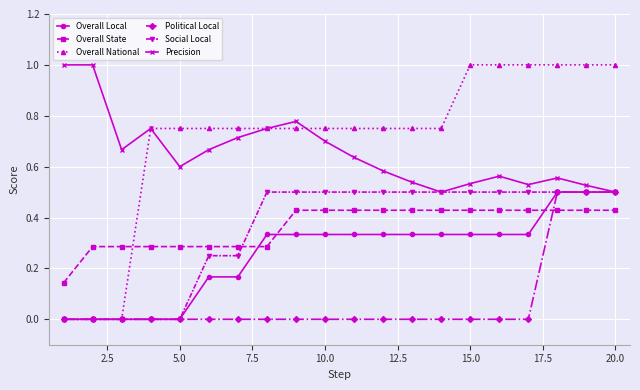

Which series has the largest total across all categories?

Overall National